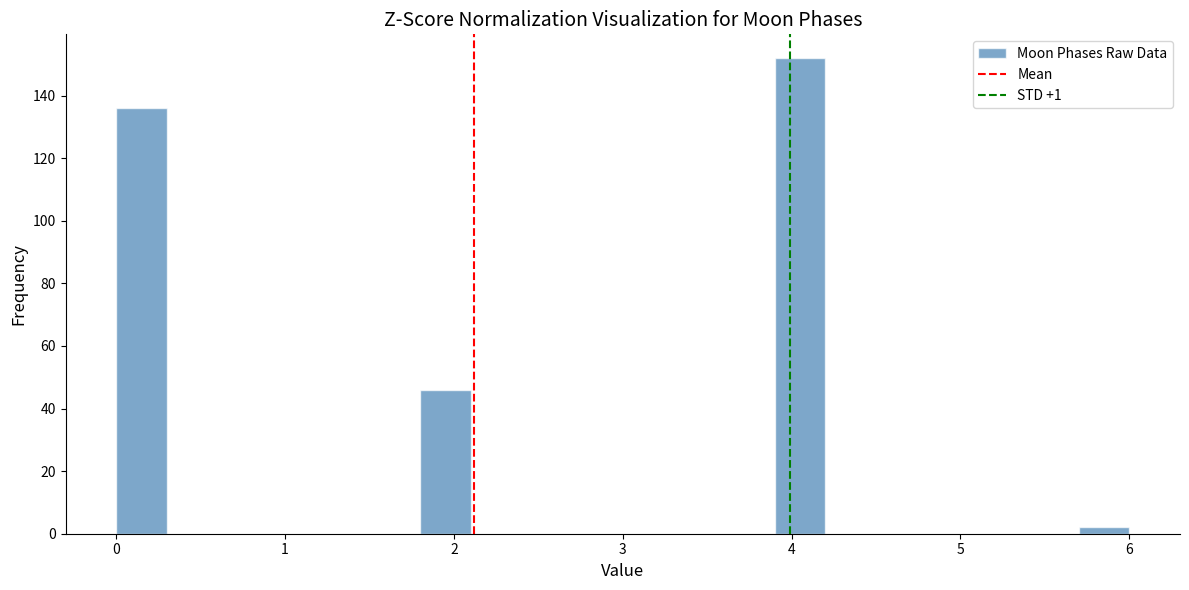

Around what value on the x-axis is the tallest bar? Give the approximate position of its centre, as read against the axis.

4.1